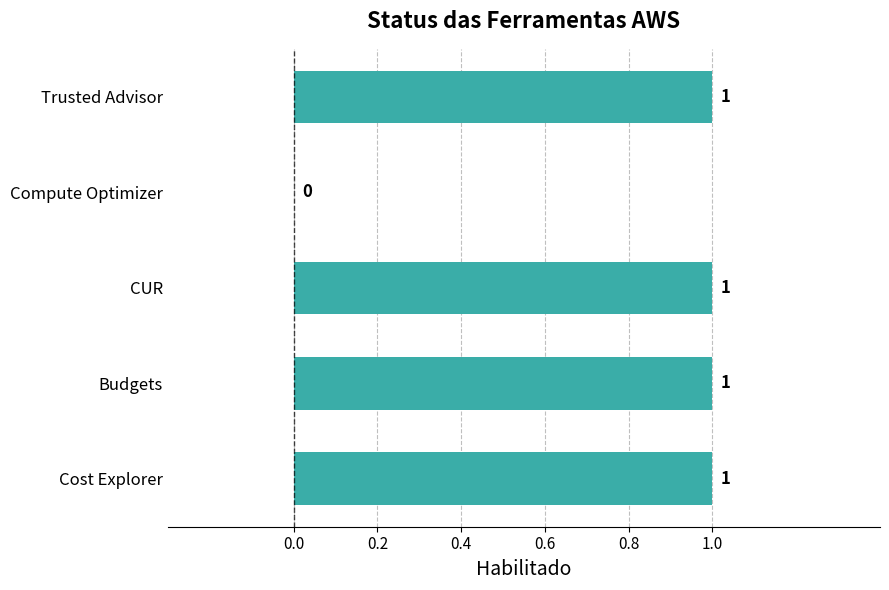

What is the average value?

1